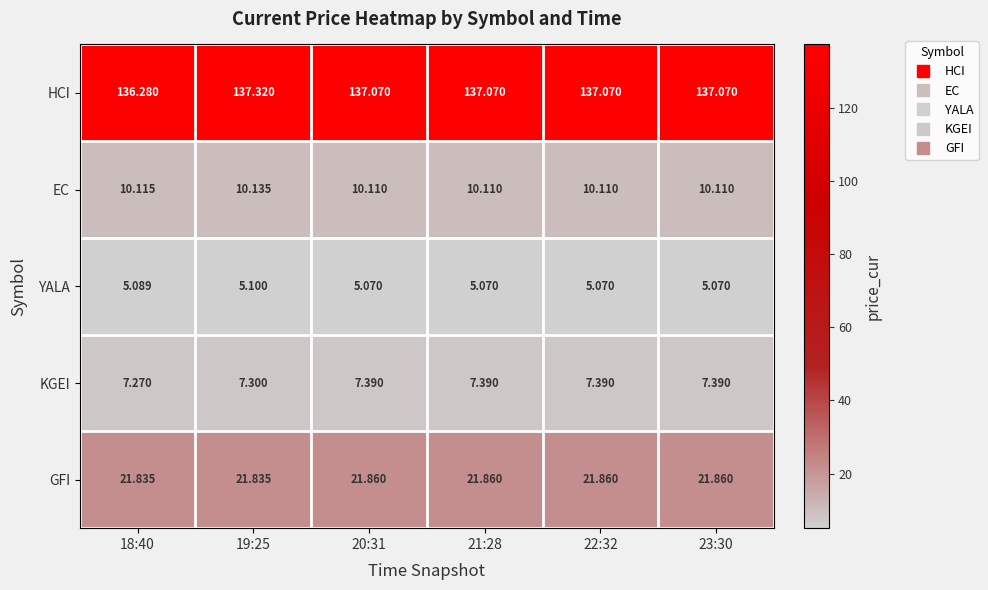

At which category is the sum across all series the highest?

19:25